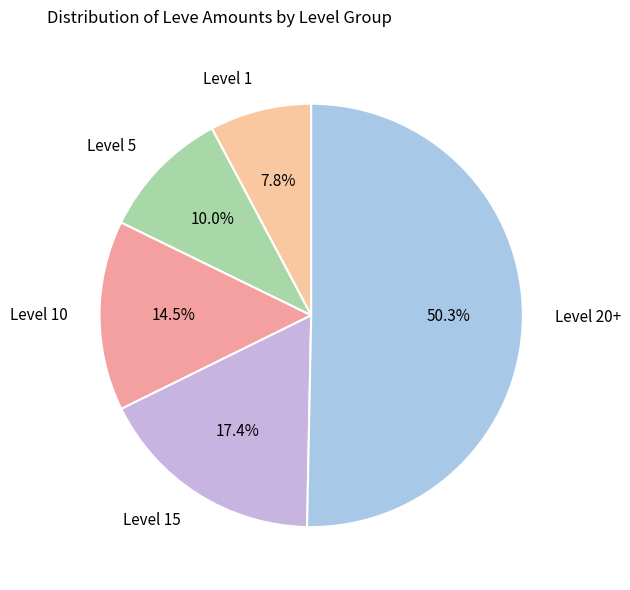

What is the ratio of the value at Level 20+ to the value at Level 10?

3.5